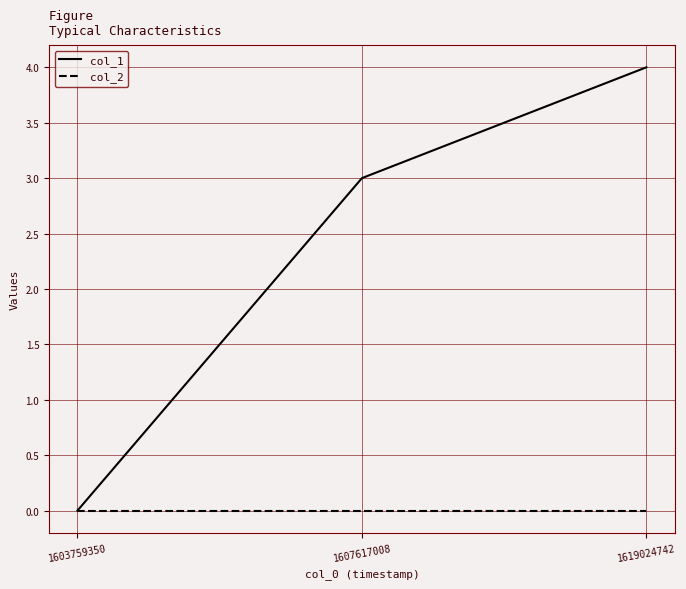

Which series has the widest spread of values?

col_1